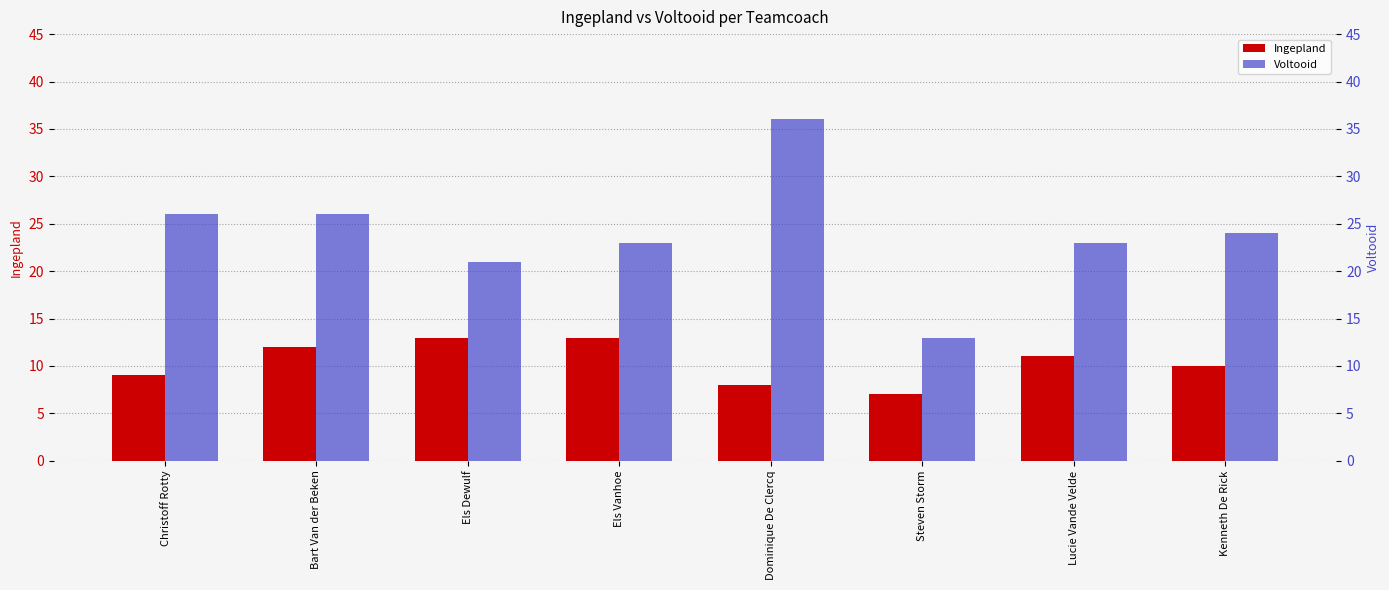

What value does the Voltooid series have at Steven Storm?

13